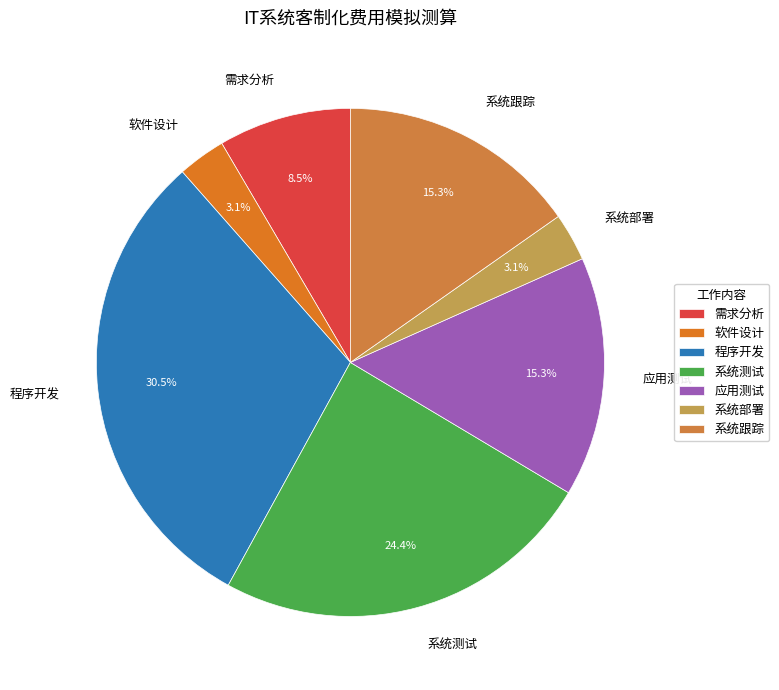

How many slices are in this pie chart?

7